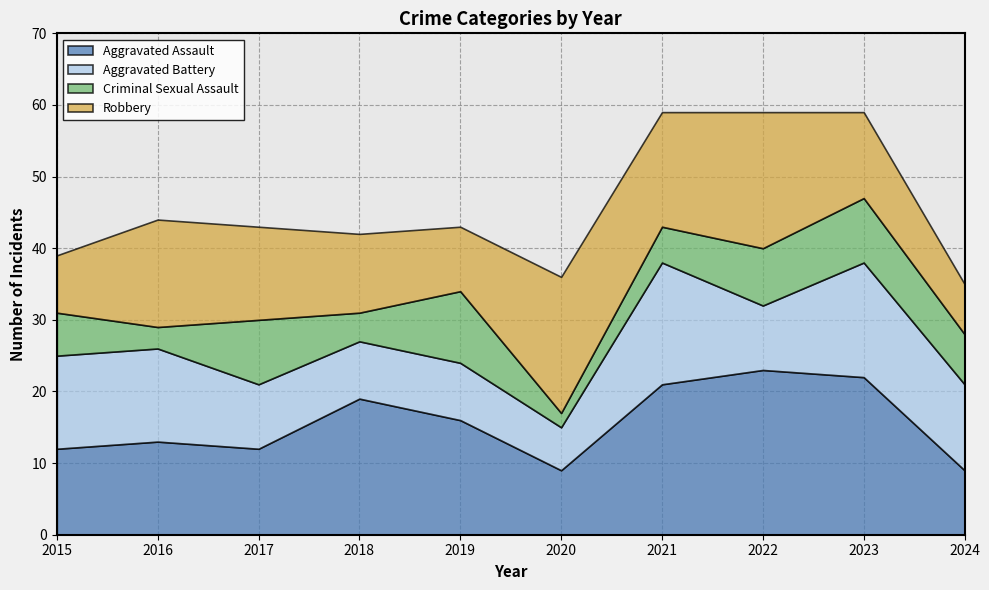

What are all the series names shown in the legend?

Aggravated Assault, Aggravated Battery, Criminal Sexual Assault, Robbery